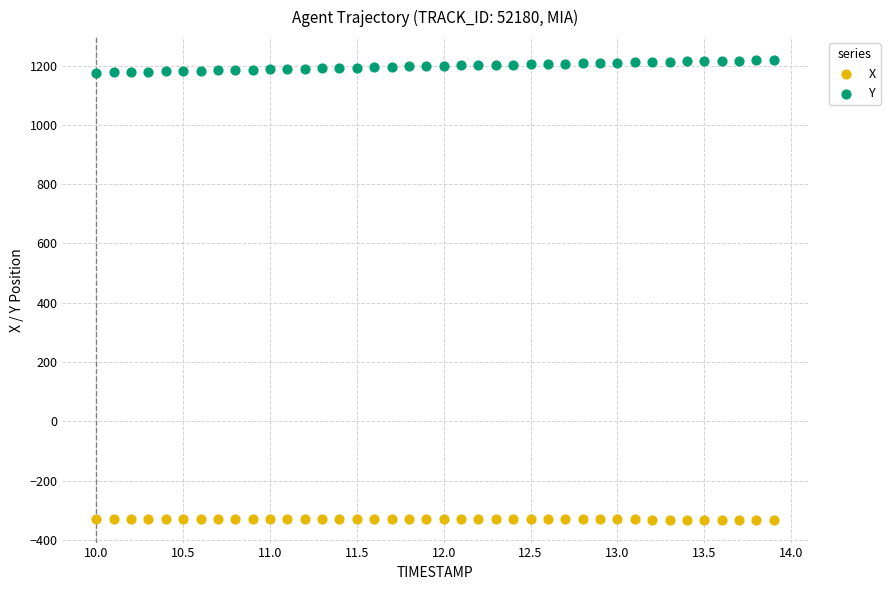

Which series contains the highest Y value?

Y